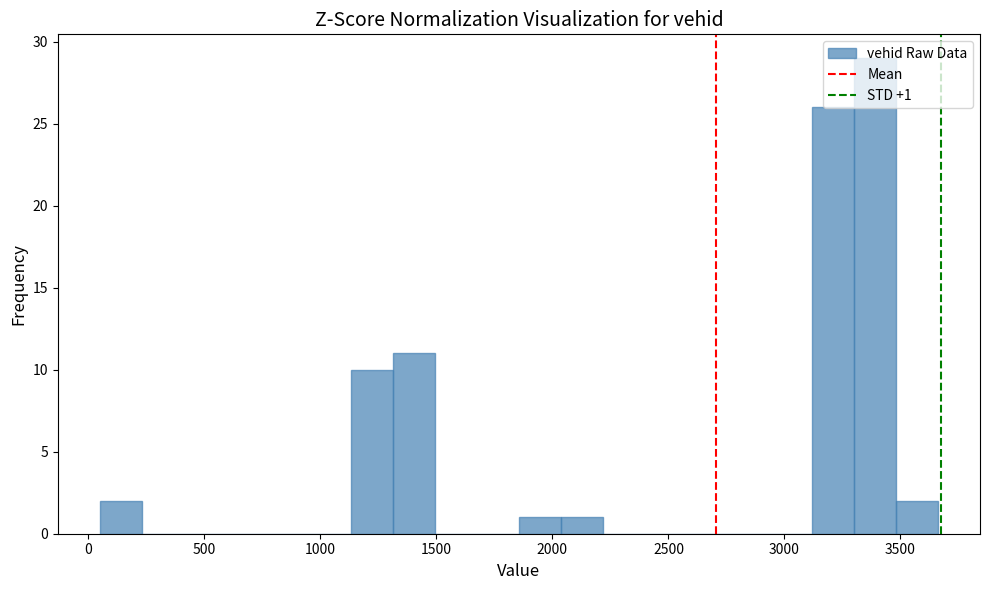

Around what value on the x-axis is the tallest bar? Give the approximate position of its centre, as read against the axis.

3400